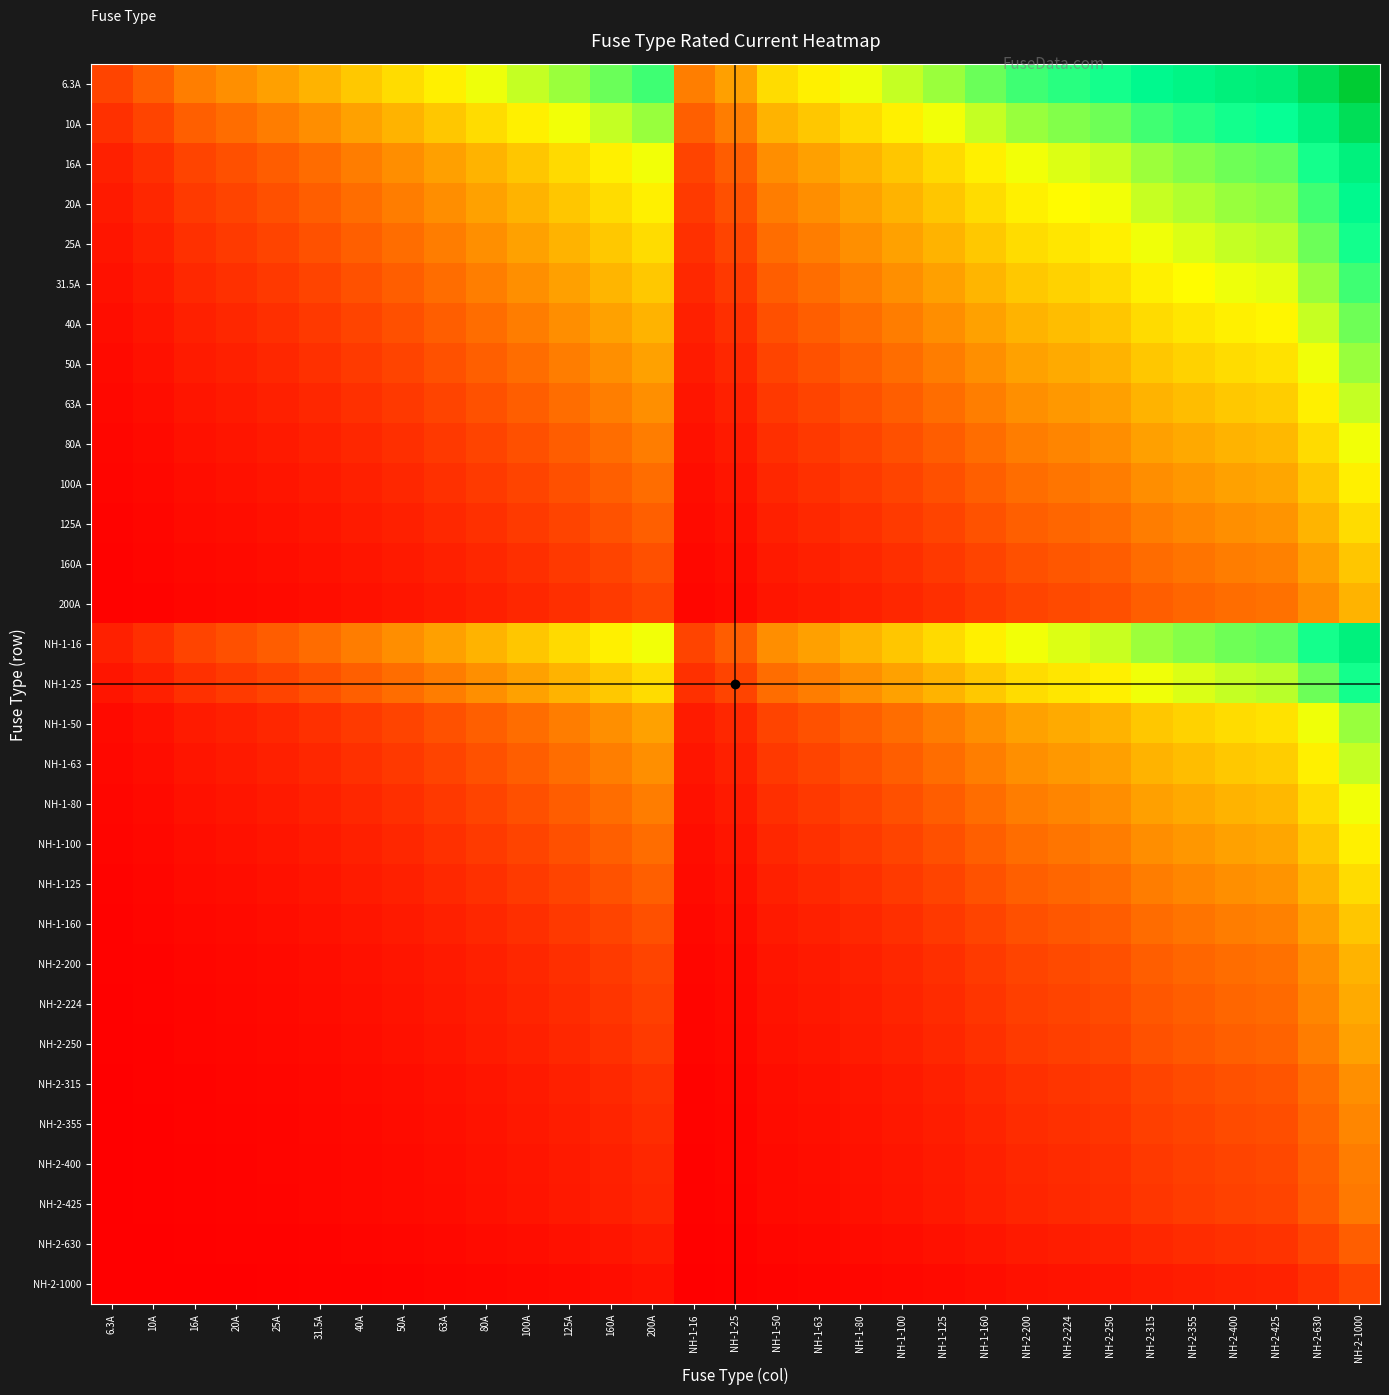

List the series in order of their peak value, highest first.

6.3A, 10A, 16A, NH-1-16, 20A, 25A, NH-1-25, 31.5A, 40A, 50A, NH-1-50, 63A, NH-1-63, 80A, NH-1-80, 100A, NH-1-100, 125A, NH-1-125, 160A, NH-1-160, 200A, NH-2-200, NH-2-224, NH-2-250, NH-2-315, NH-2-355, NH-2-400, NH-2-425, NH-2-630, NH-2-1000